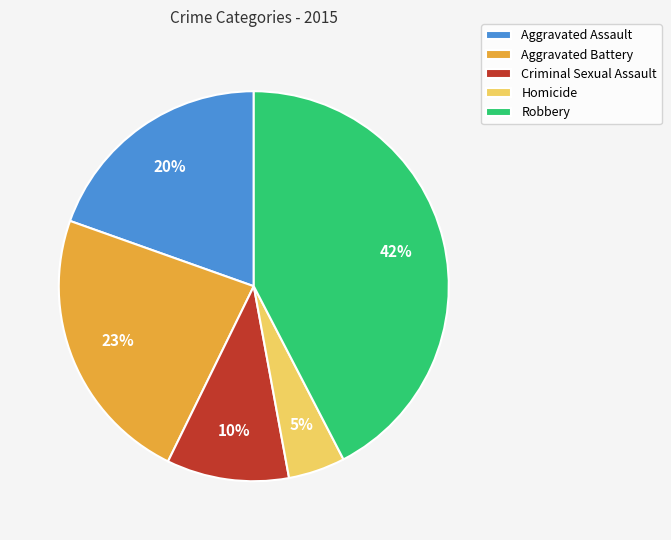

To the nearest percent, what is the combined percentage of Aggravated Battery and Aggravated Assault?

43%